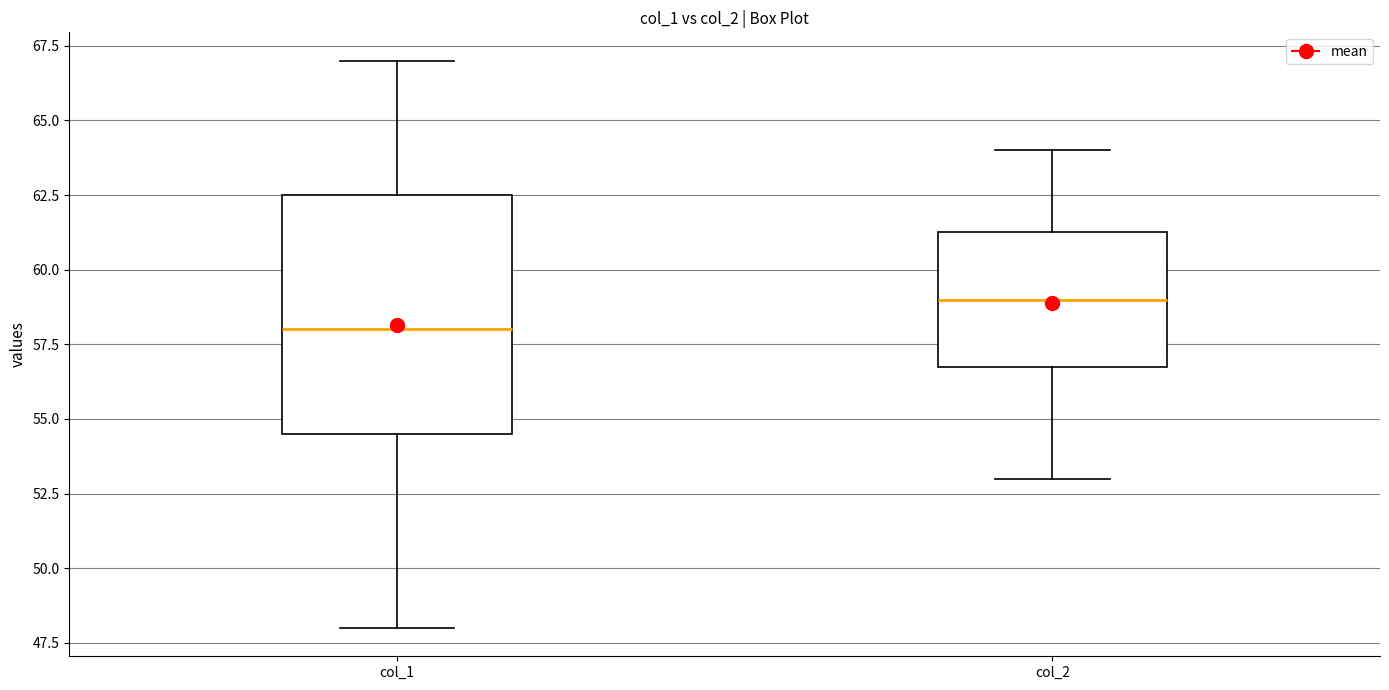

Where does the lower whisker of the box for col_2 end on the y-axis? The values are not printed on the chart, so give them approximately, as read against the axis.

53.0